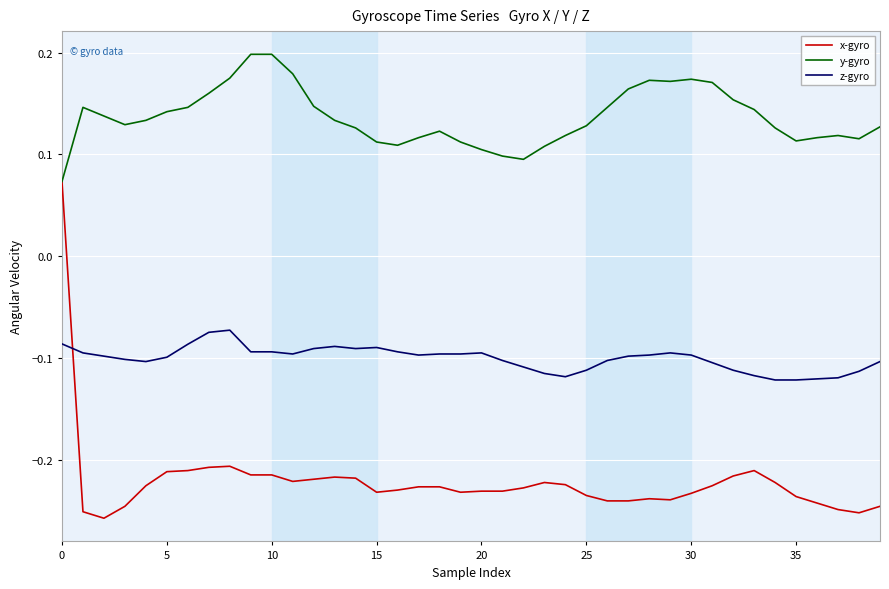

Which series has the largest total across all categories?

y-gyro